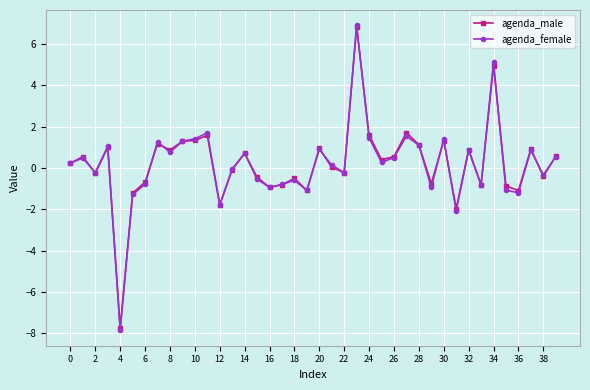

True or false: agenda_male has more than 0 points higher than both neighbors.

True